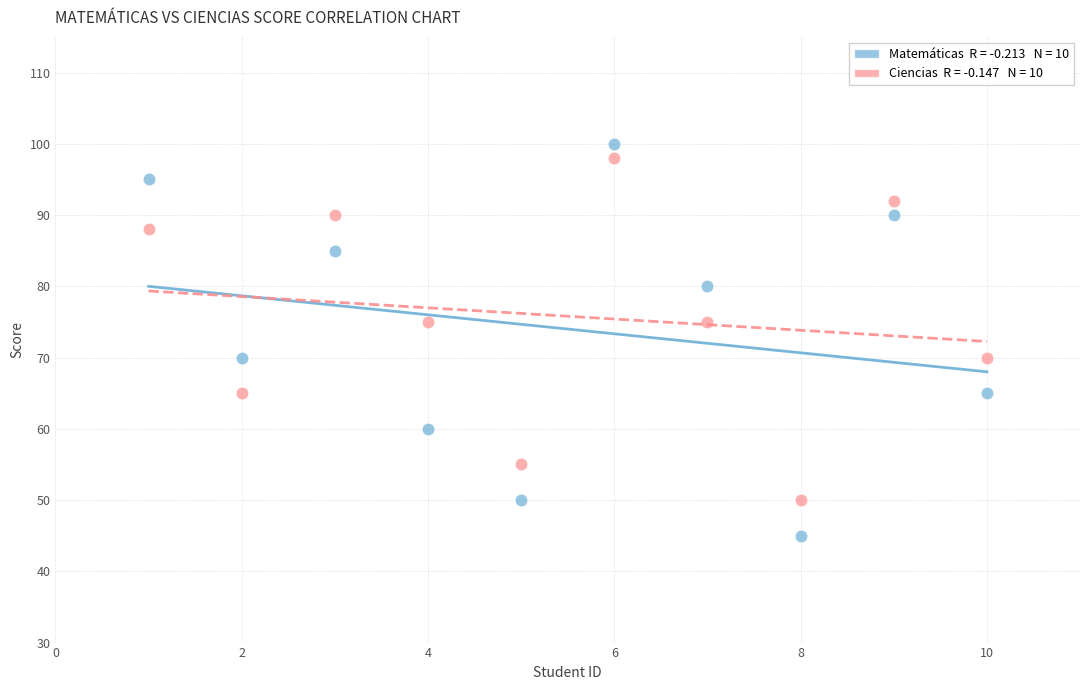

Across all data points, what is the range of Y values (max minus min)?

55